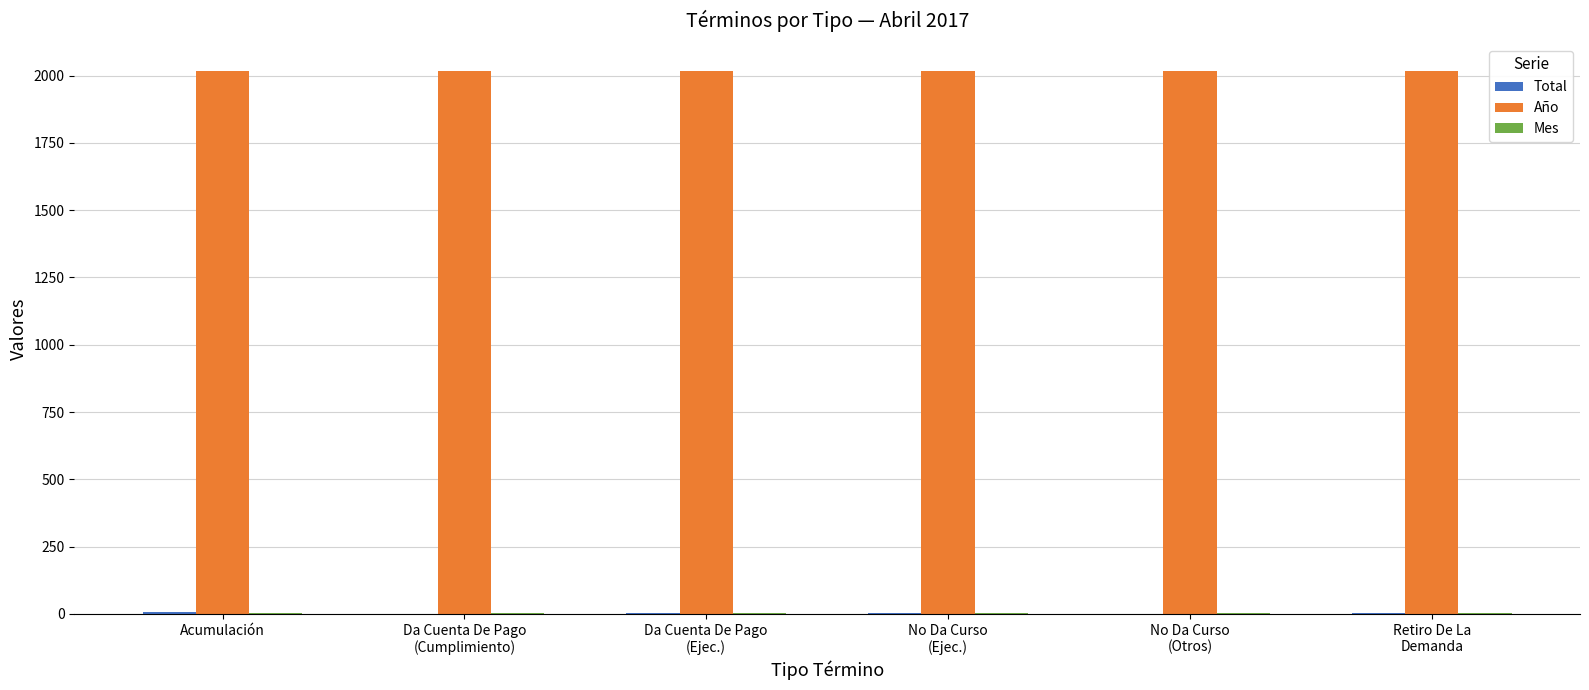

What is the maximum value shown in the chart?

2017